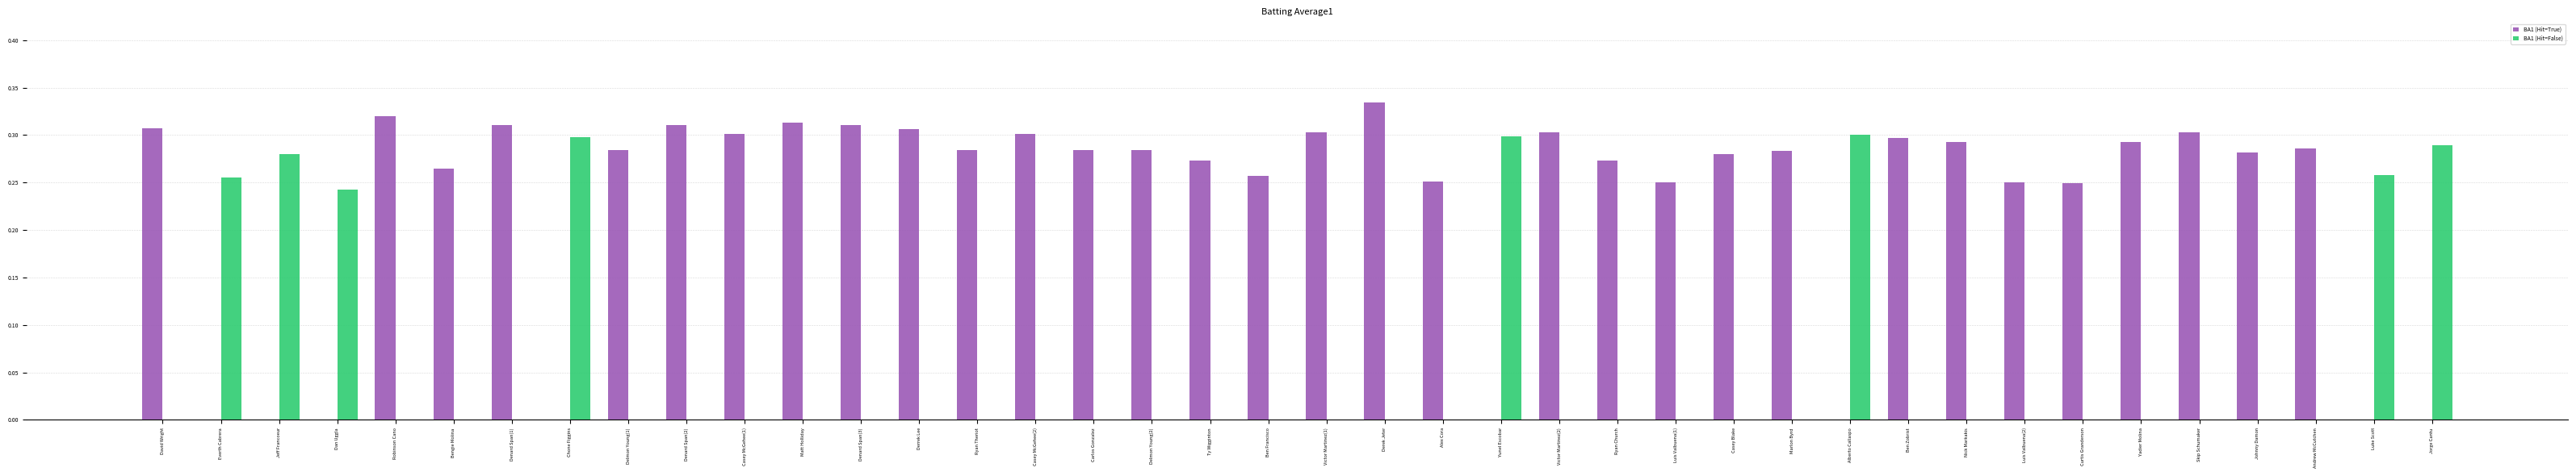

Which series has the largest total across all categories?

BA1 (Hit=True)